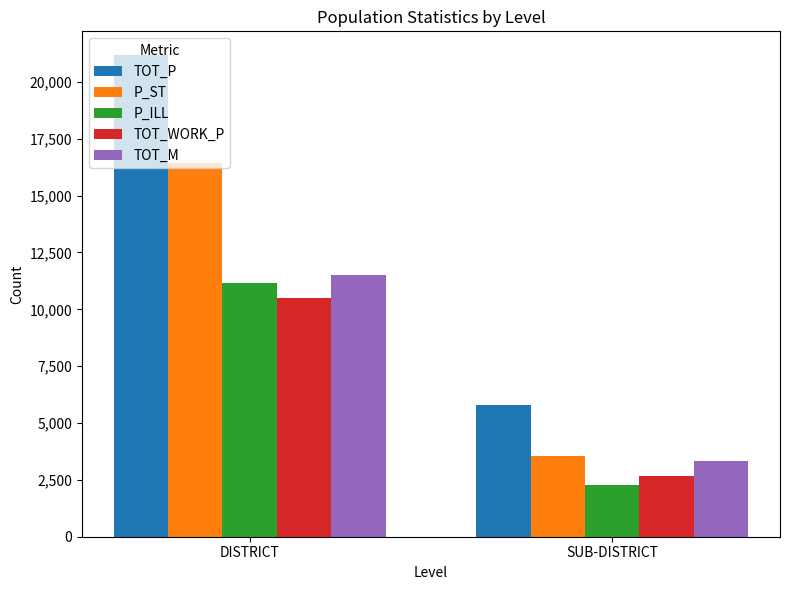

Is it true that TOT_M equals 2216 at SUB-DISTRICT?

False